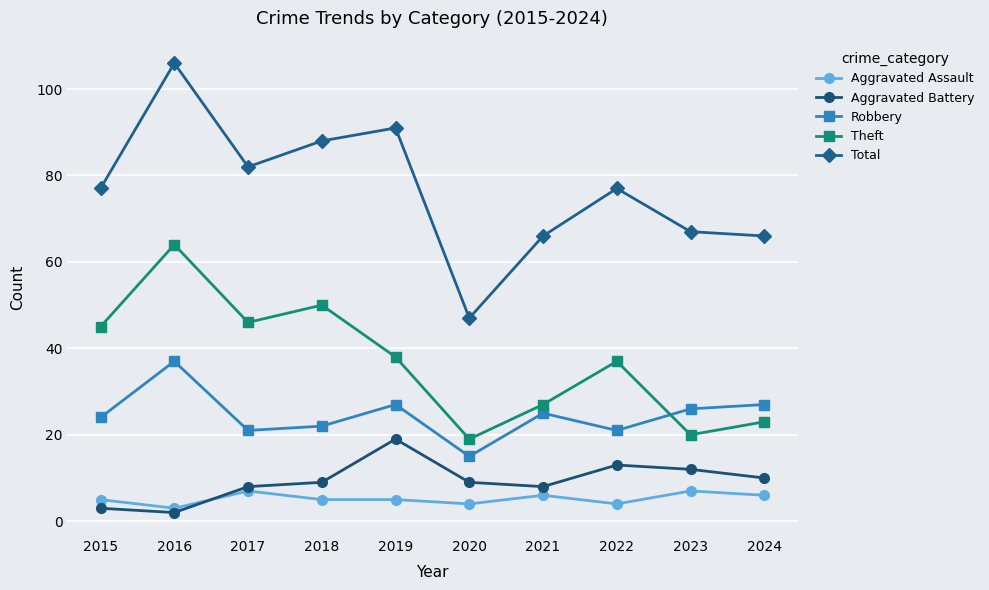

Does the chart have visible grid lines?

Yes